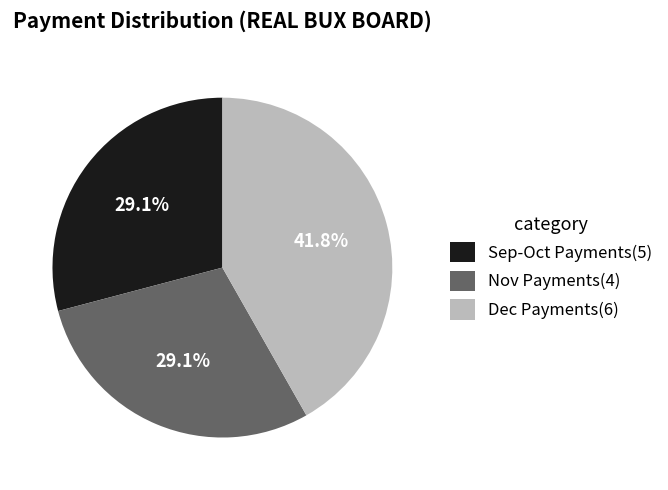

What is the largest slice in the pie chart?

Dec Payments(6)